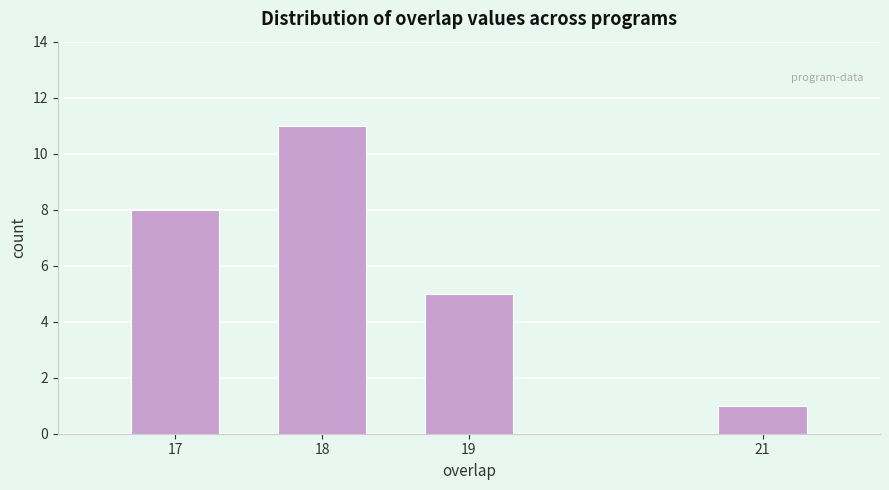

Reading right to left, list all the values displayed in this chart.

1	5	11	8